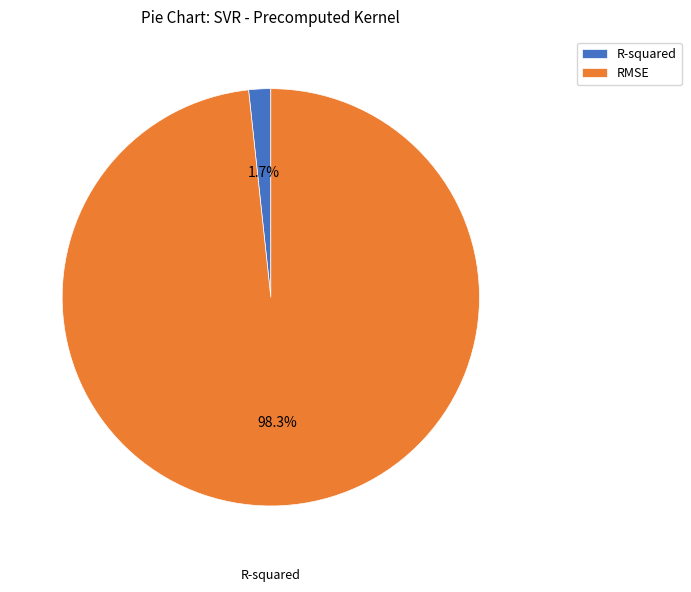

What percentage is the RMSE slice, to the nearest percent?

98%